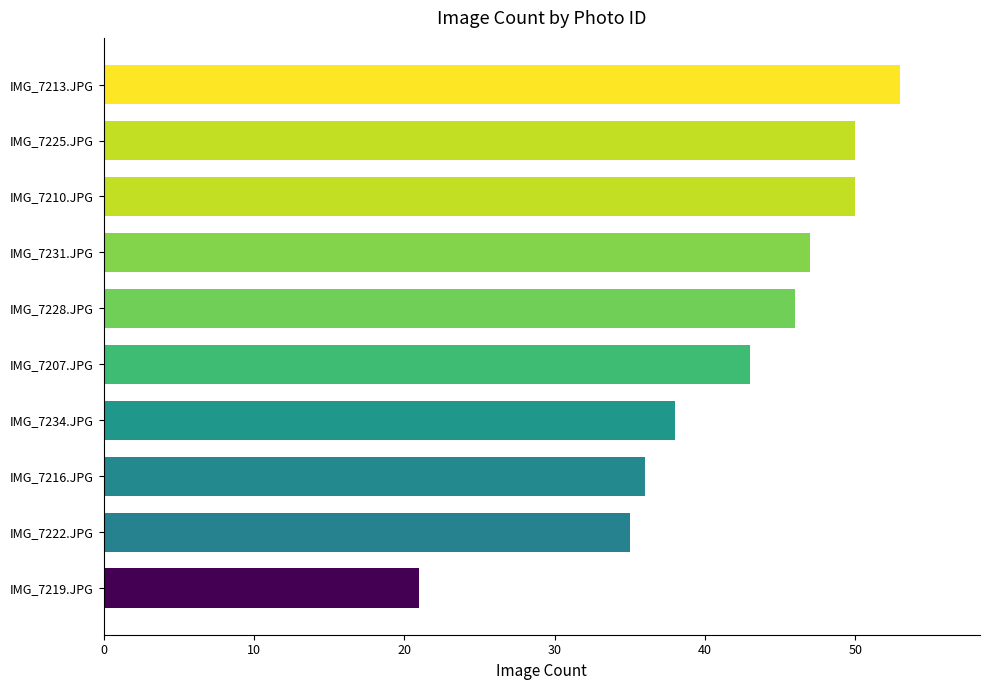

At which category does the chart reach its peak across all series?

IMG_7213.JPG